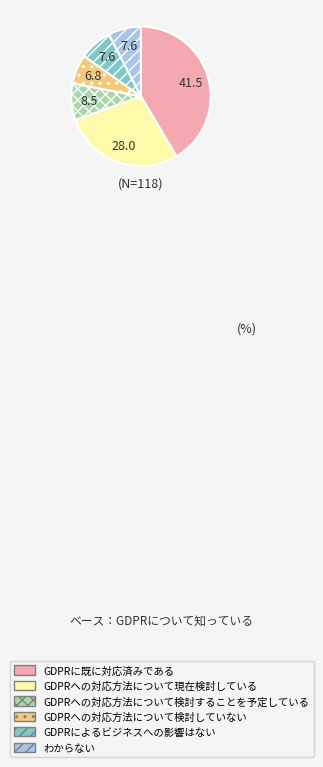

How many segments does this pie chart have?

6